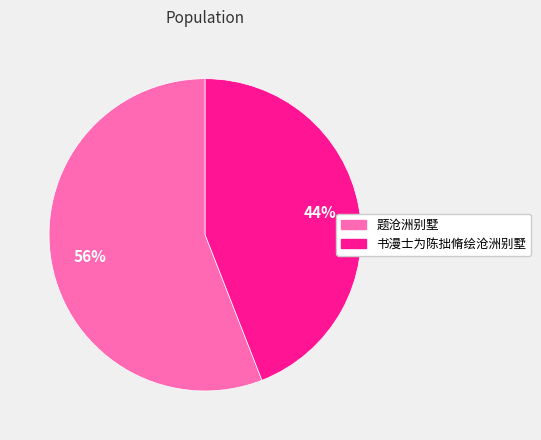

What is the ratio of the value at 书漫士为陈拙脩绘沧洲别墅 to the value at 题沧洲别墅?

0.8